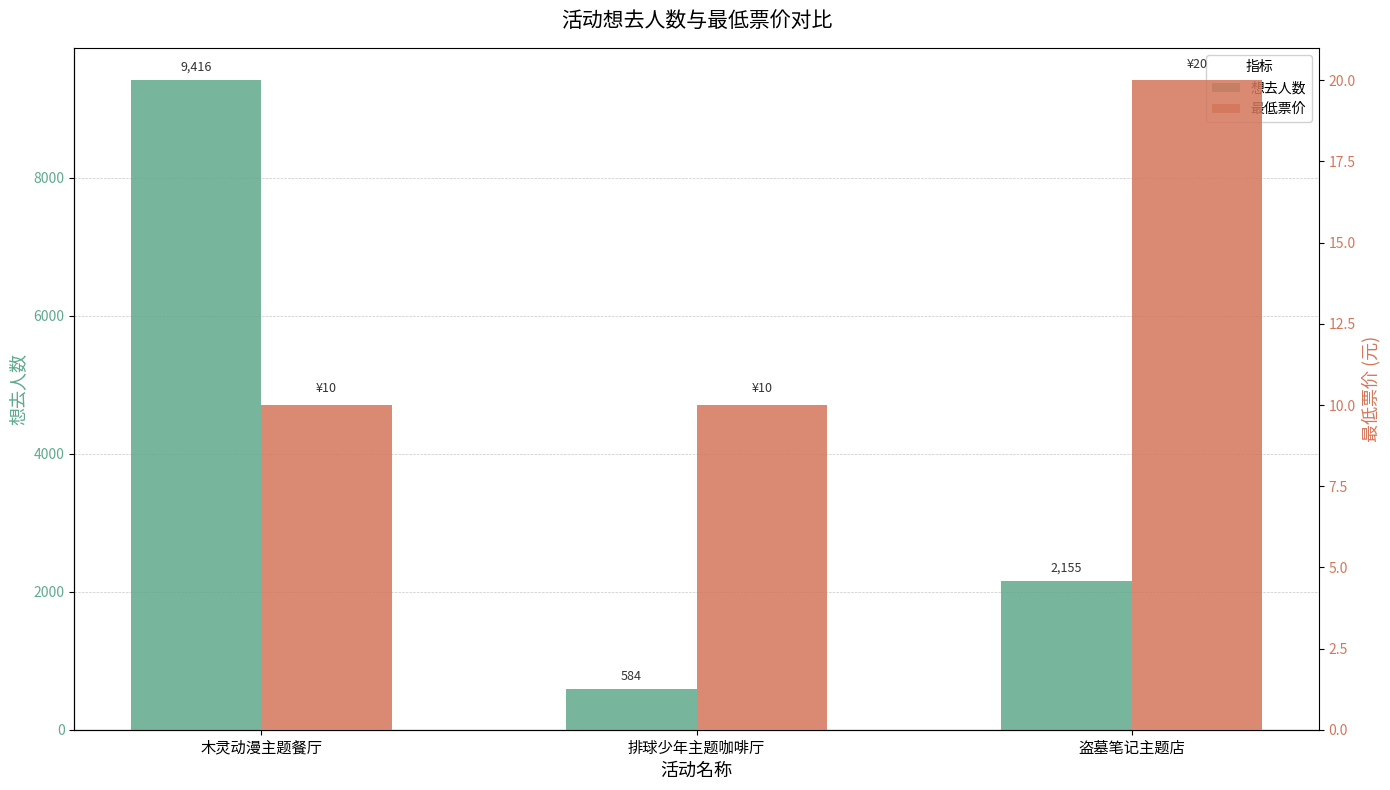

Read the 最低票价 value at 盗墓笔记主题店, to the nearest 10.

20